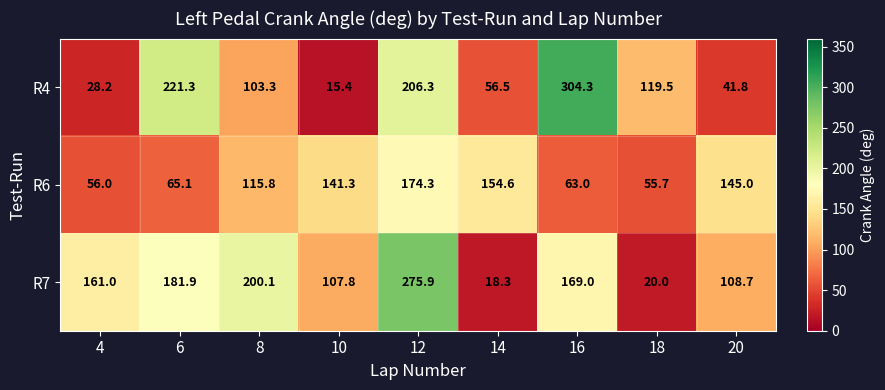

Which series has the largest range (max minus min)?

R4